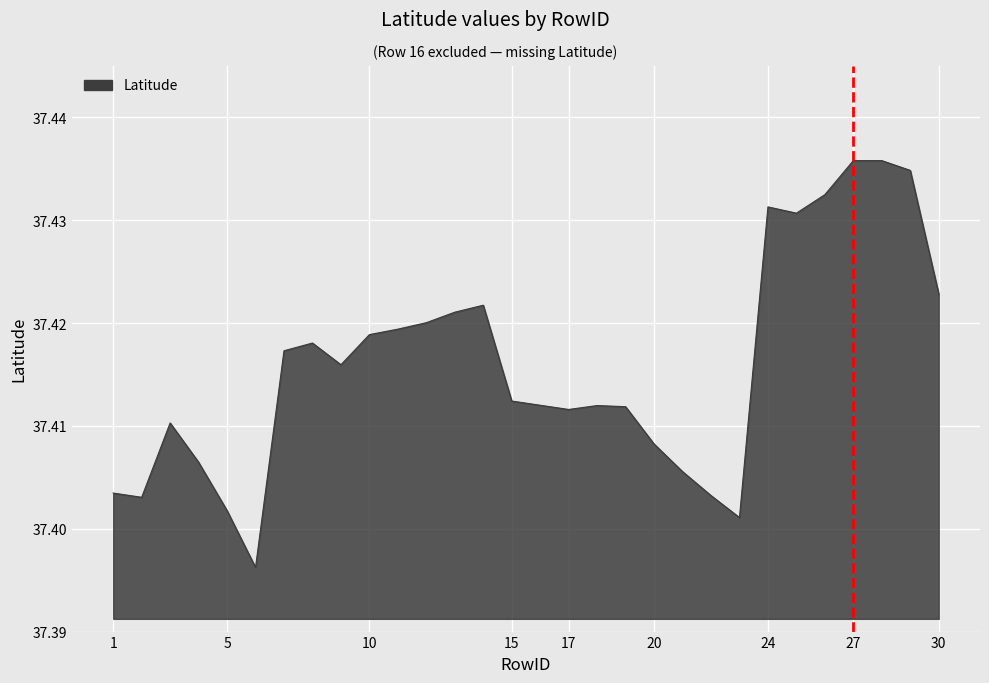

What is the maximum value shown in the chart?

37.4